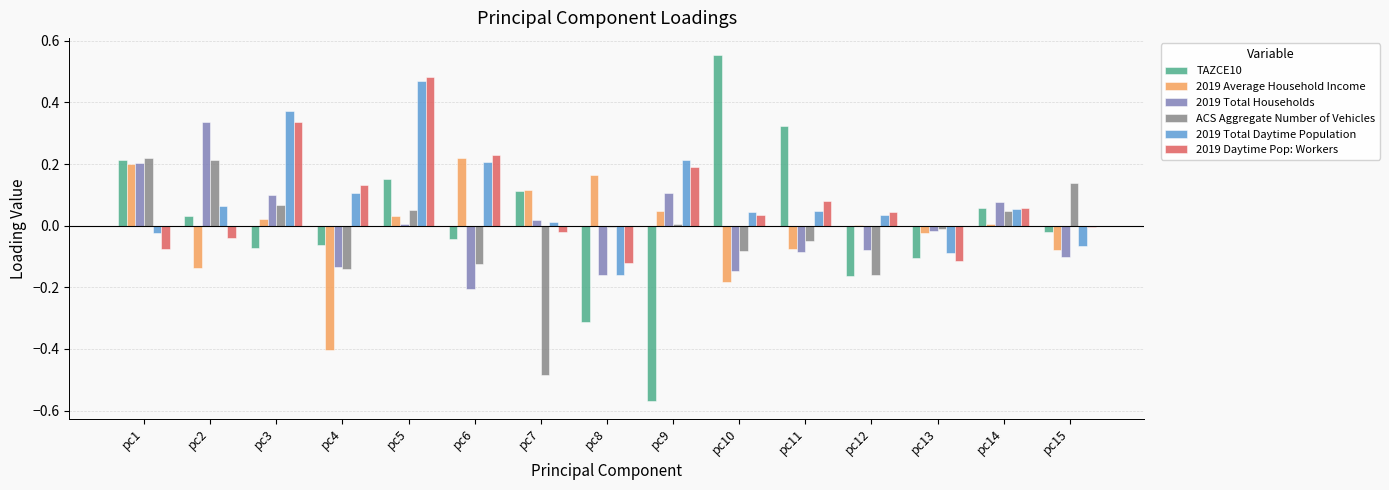

At which category is the sum across all series the highest?

pc5